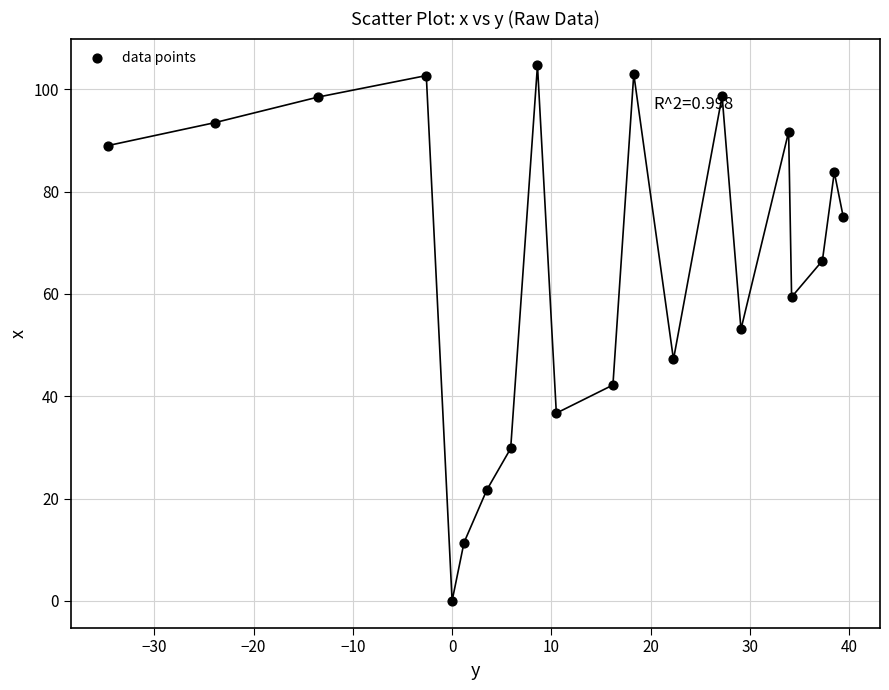

What is the range of X values (max minus min)?

74.1